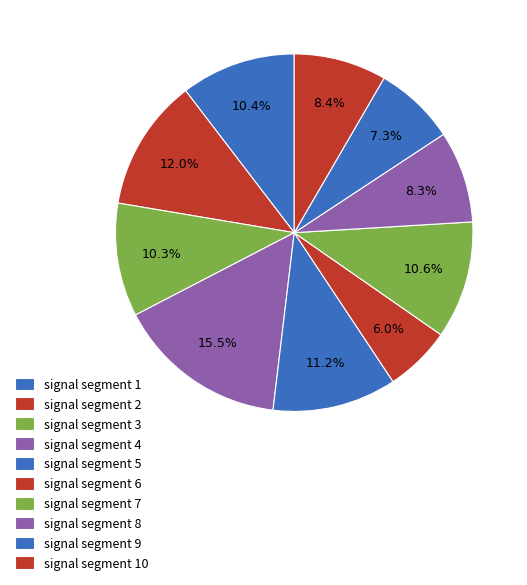

Which slice is the largest?

signal segment 4